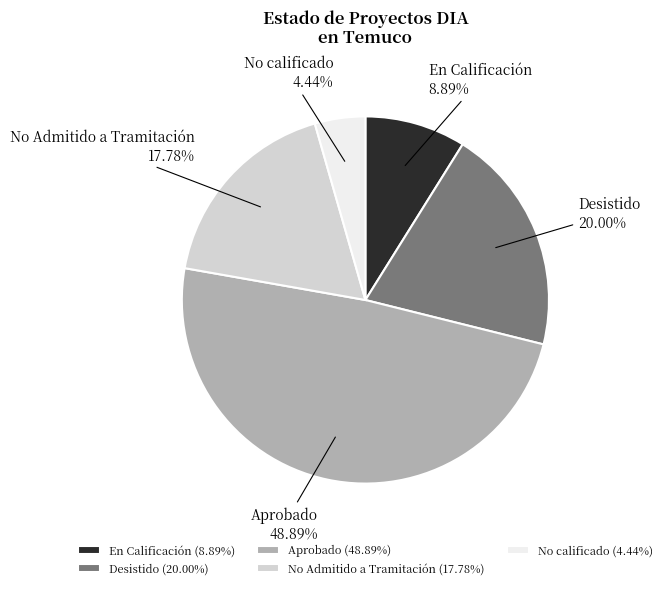

To the nearest percent, what percentage of the pie is Aprobado?

49%